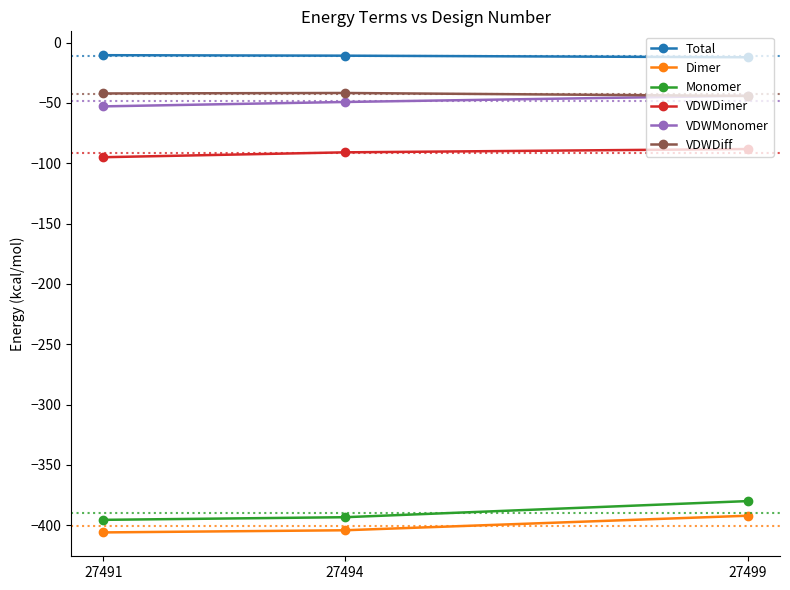

How many lines are shown in the chart?

6